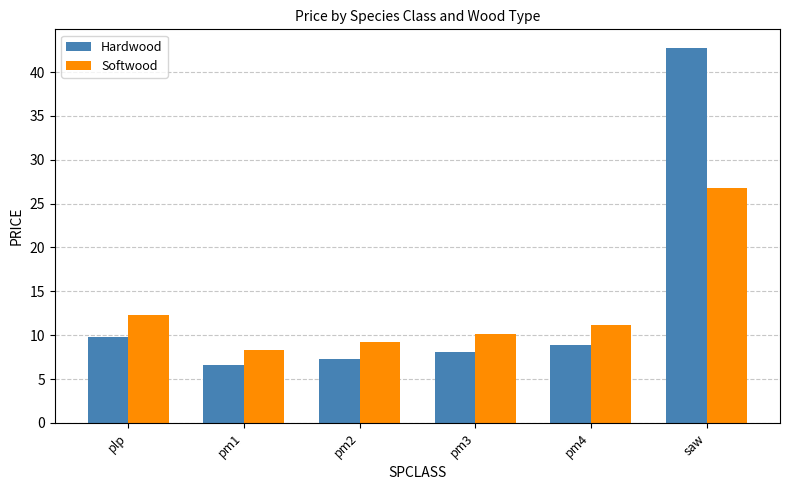

What is the value of the Hardwood bar at the 5th from the left?

8.9